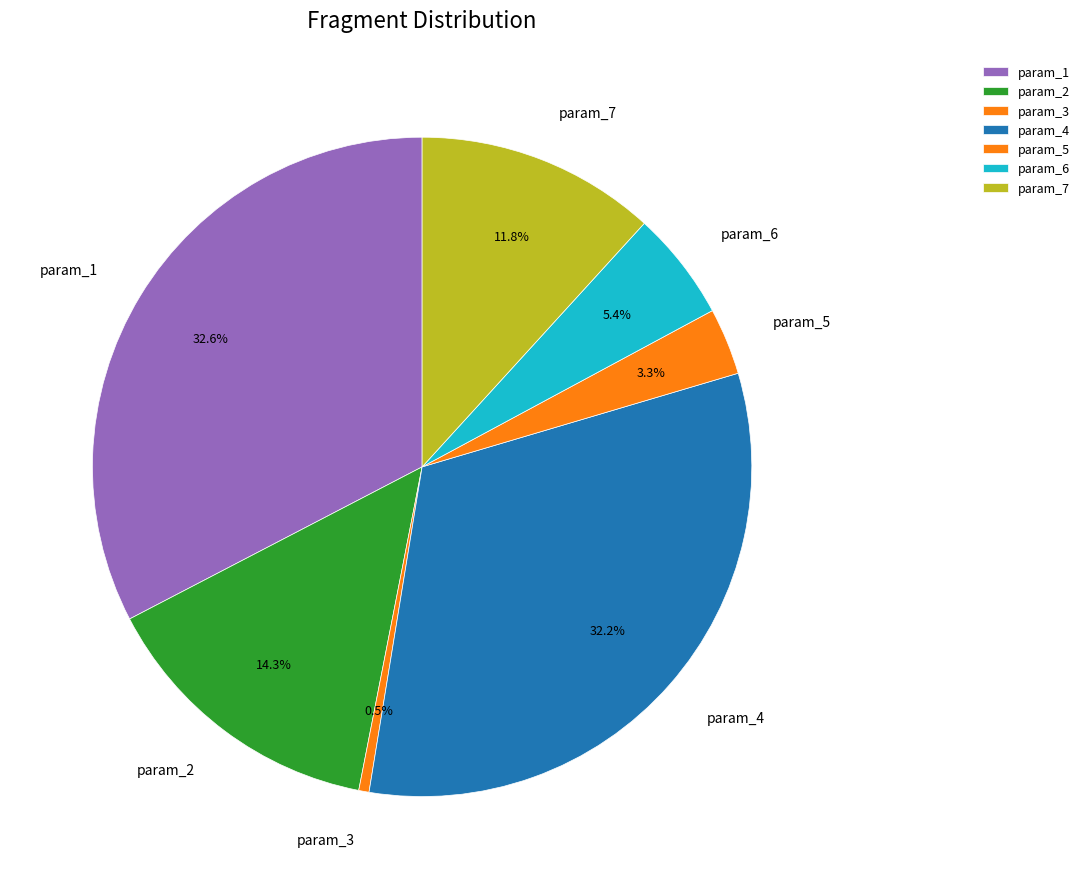

Which has a higher value, param_1 or param_7?

param_1